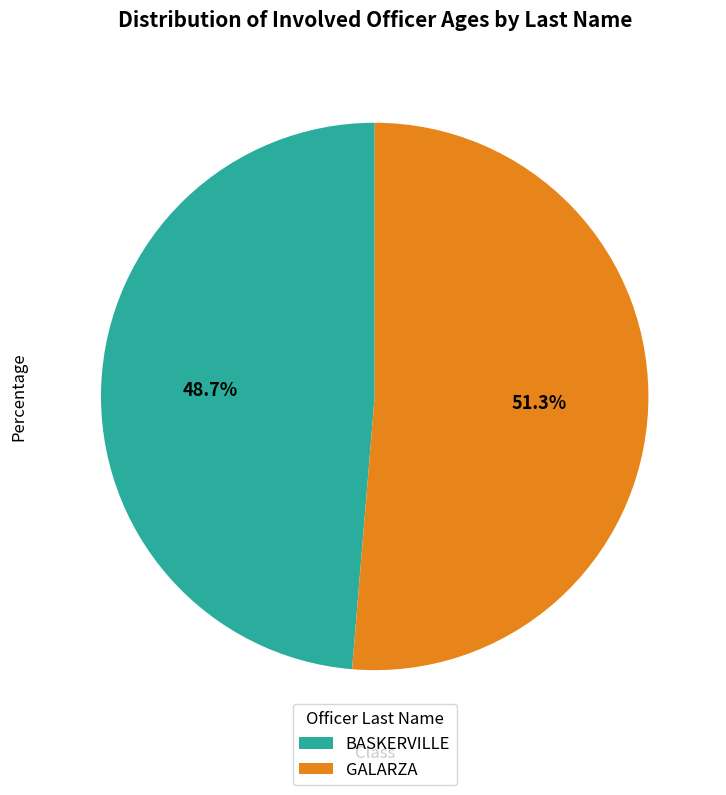

How many segments does this pie chart have?

2